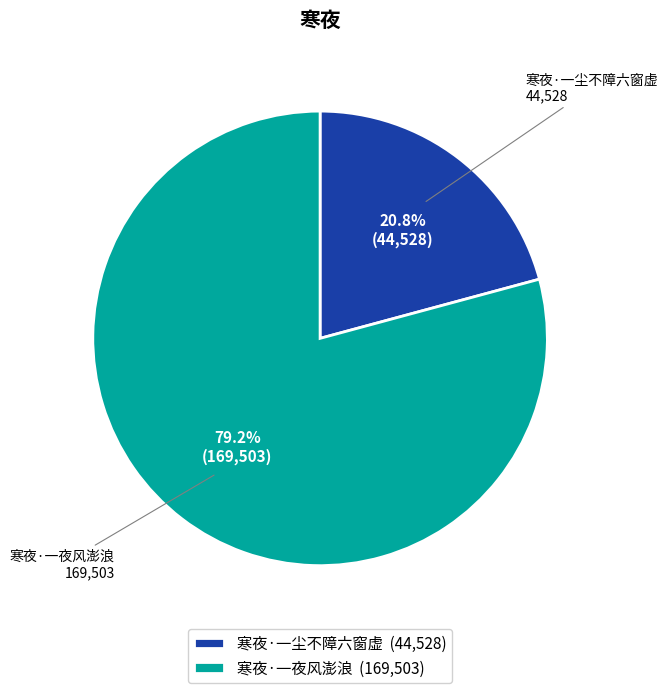

Is it true that 寒夜·一夜风澎浪 is 68% of the pie?

False